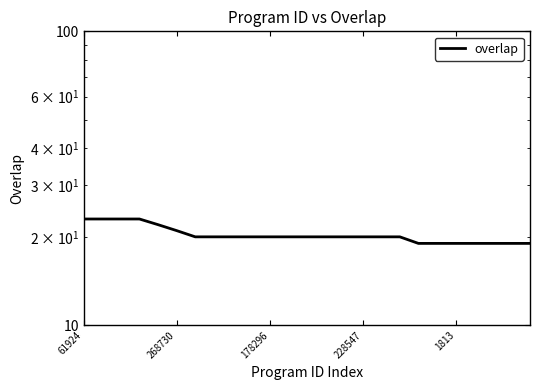

Which label corresponds to the largest value in the chart?

61924